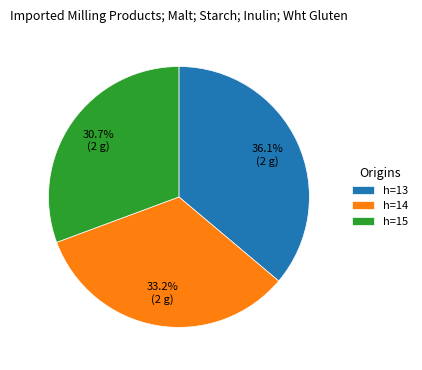

Rank the categories by value from lowest to highest.

h=15, h=14, h=13